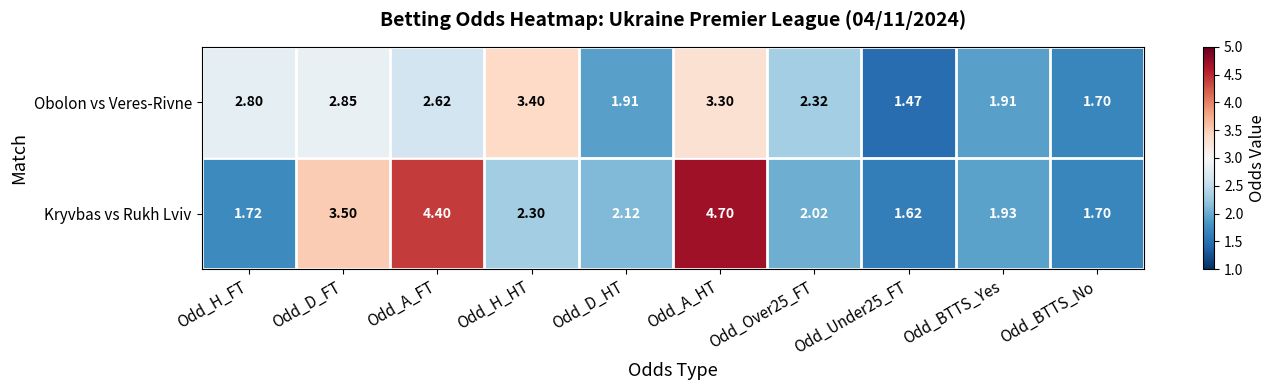

At Odd_A_HT, list the series in order from largest to smallest.

Kryvbas vs Rukh Lviv, Obolon vs Veres-Rivne